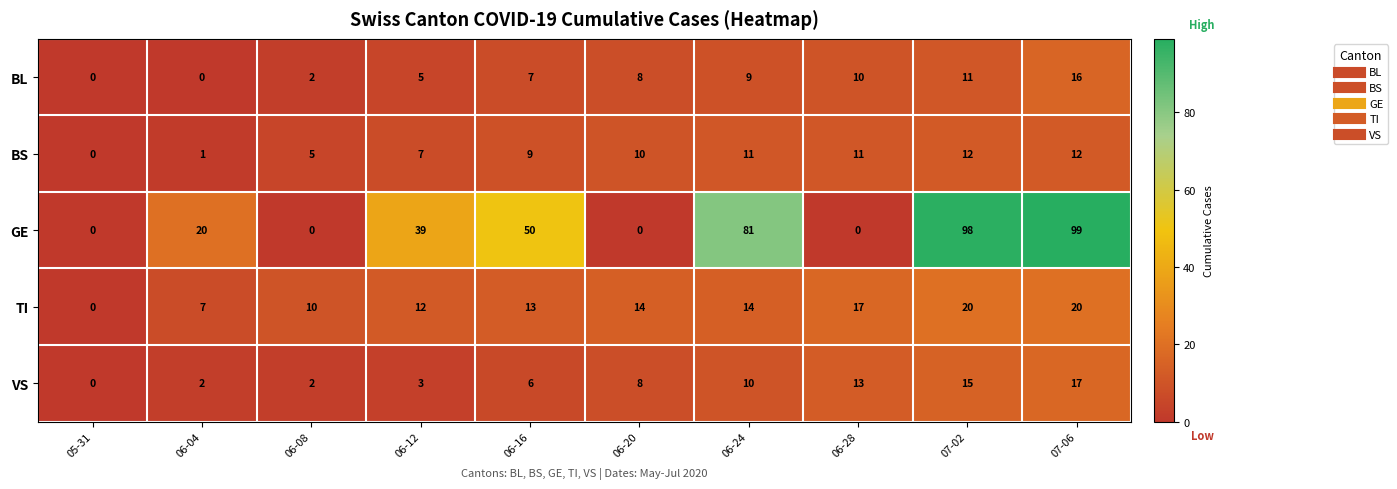

True or false: BS has a value of 14 at 06-28.

False